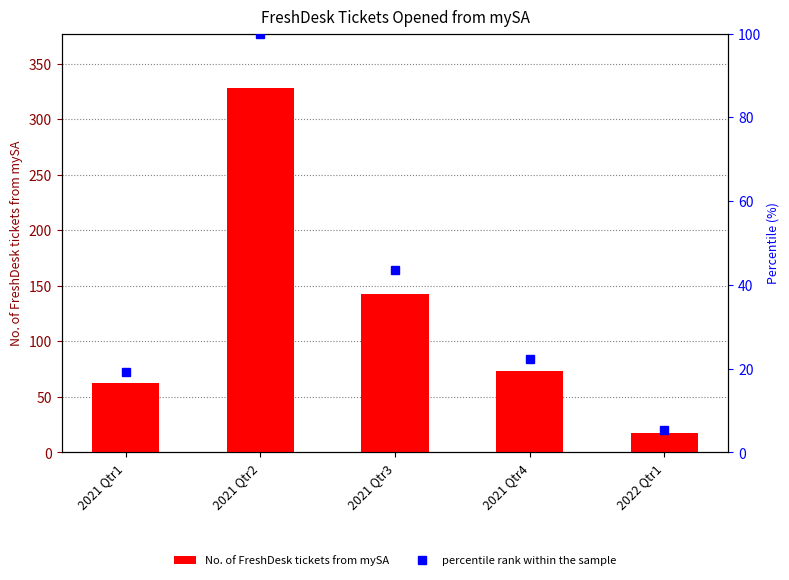

What is the difference between the highest and lowest values at 2021 Qtr3?

99.4